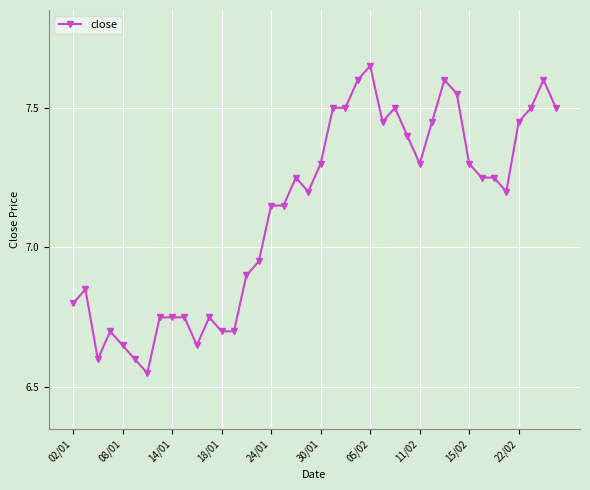

What is the difference between the maximum and minimum values?

1.1